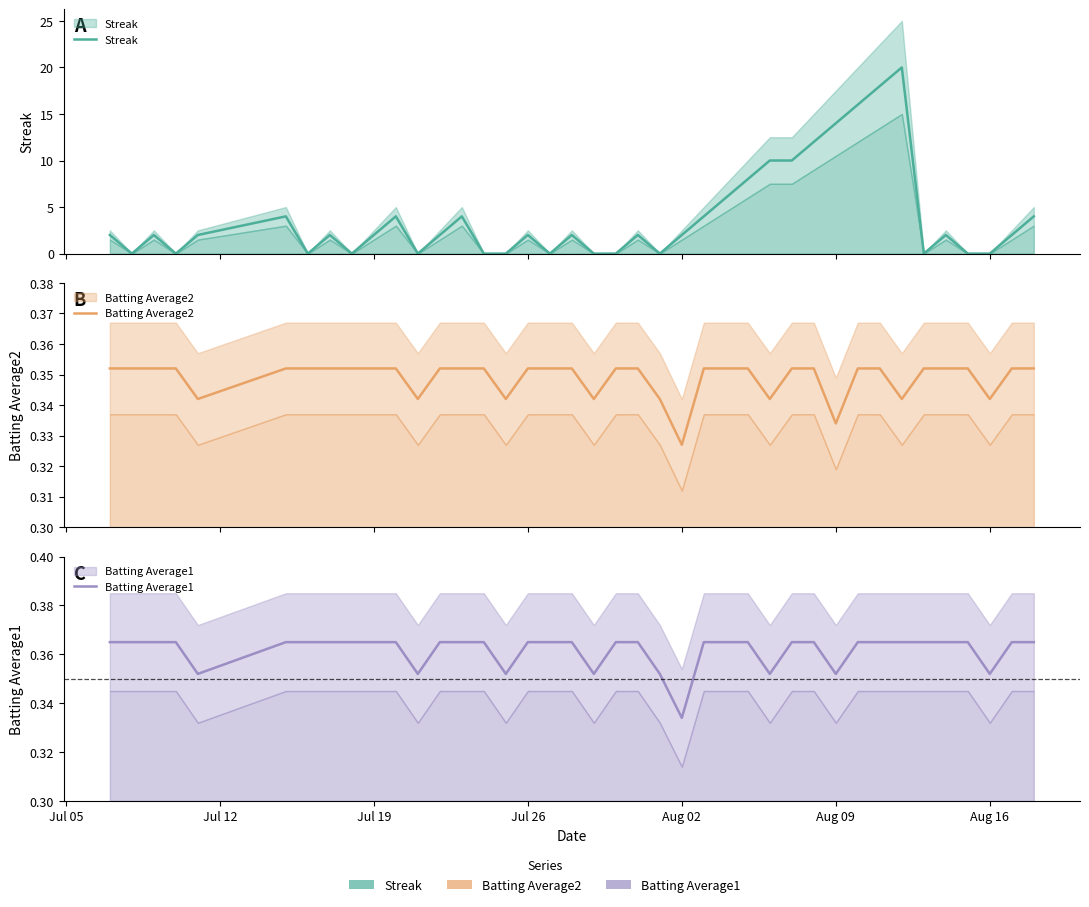

Is the value of Streak at 25 greater than the value of Batting Average1 at 27?

Yes